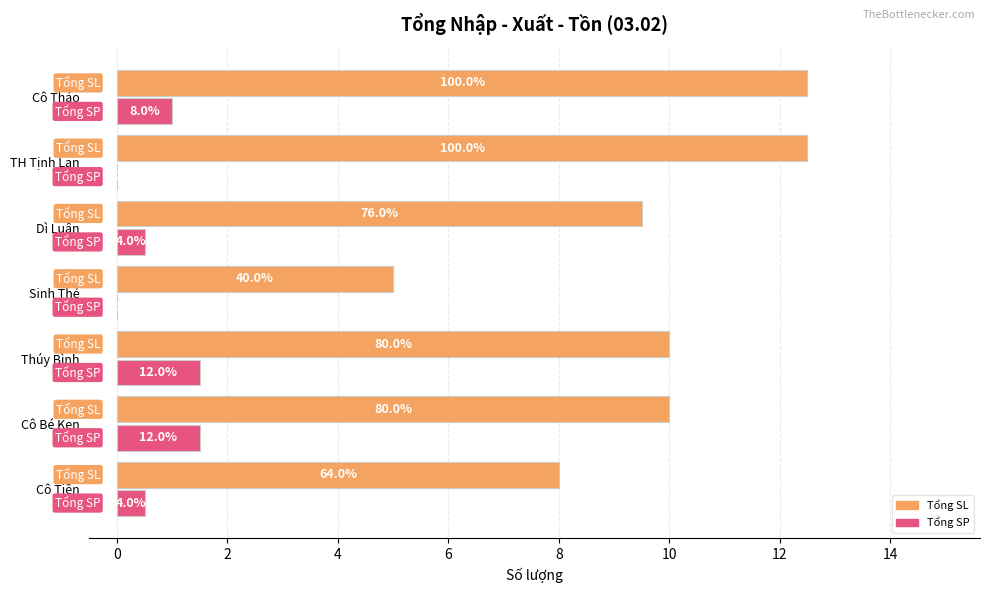

What are all the series names shown in the legend?

Tổng SL, Tổng SP